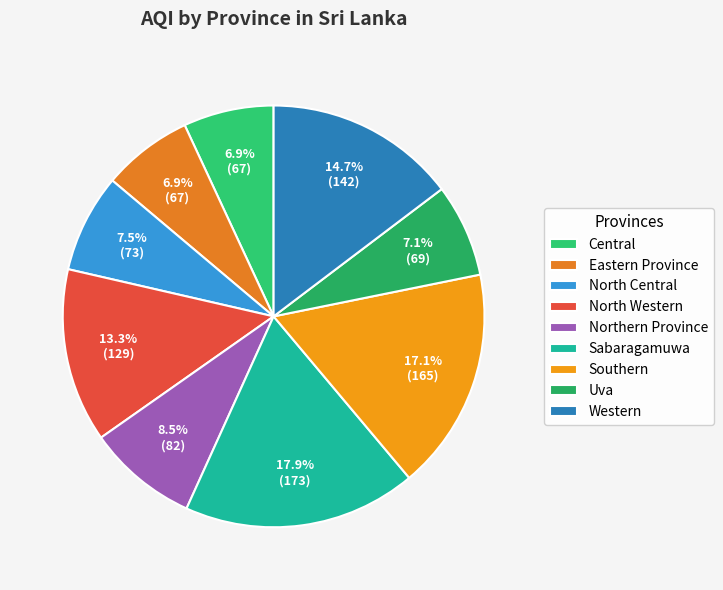

True or false: Central accounts for 7% of the total.

True